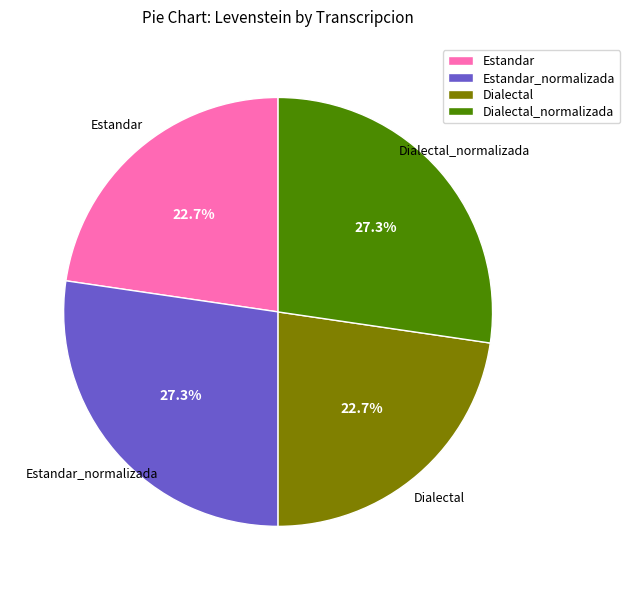

How many slices are in this pie chart?

4